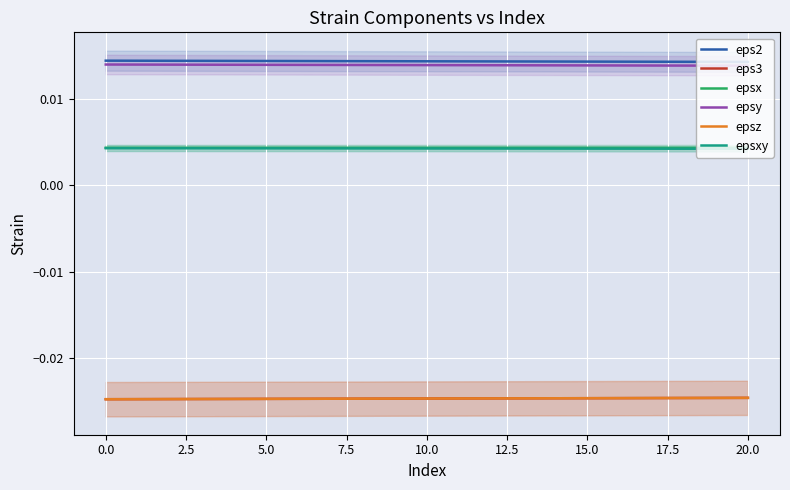

How many lines are shown in the chart?

6